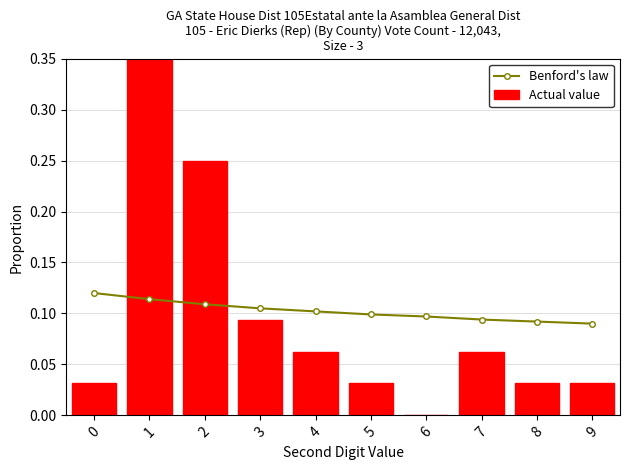

Is it true that Benford's law equals 0.1 at 7?

True